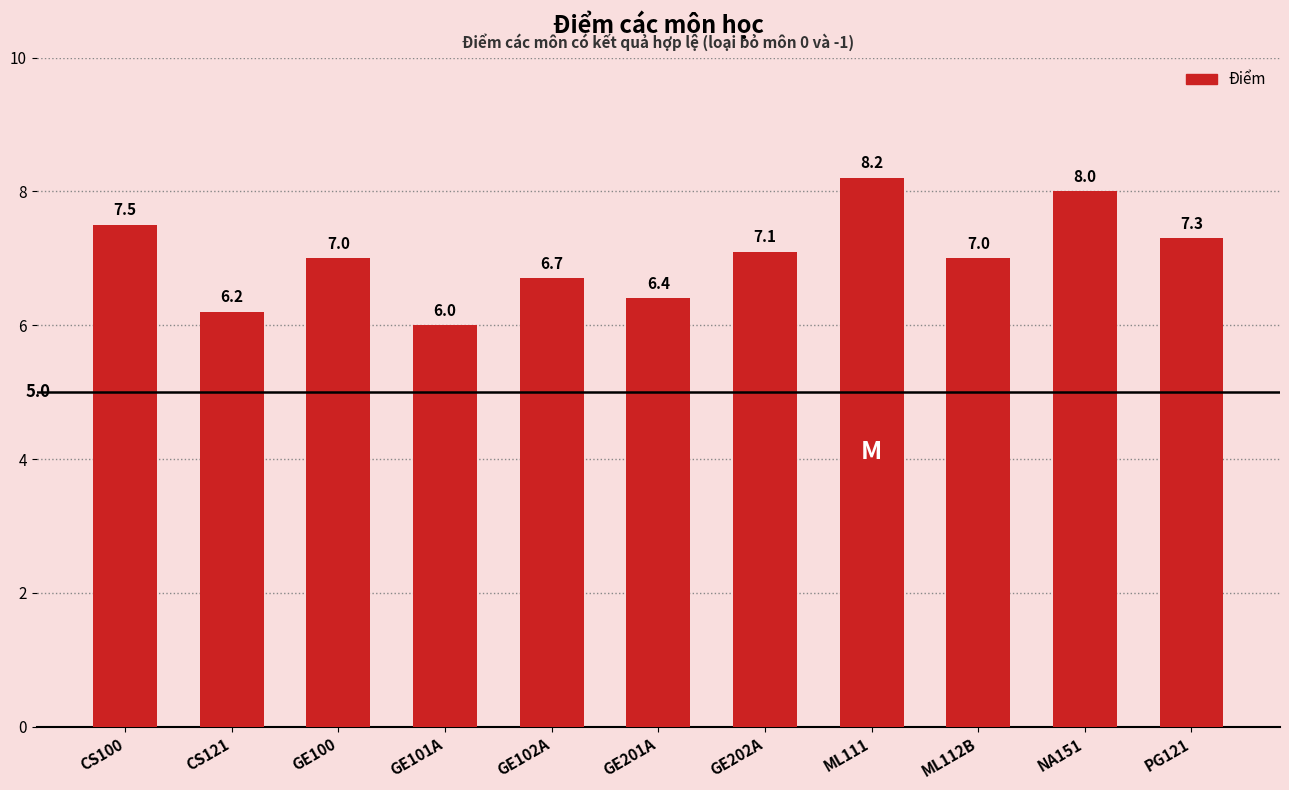

What is the value of the 5th bar from the left?

6.7